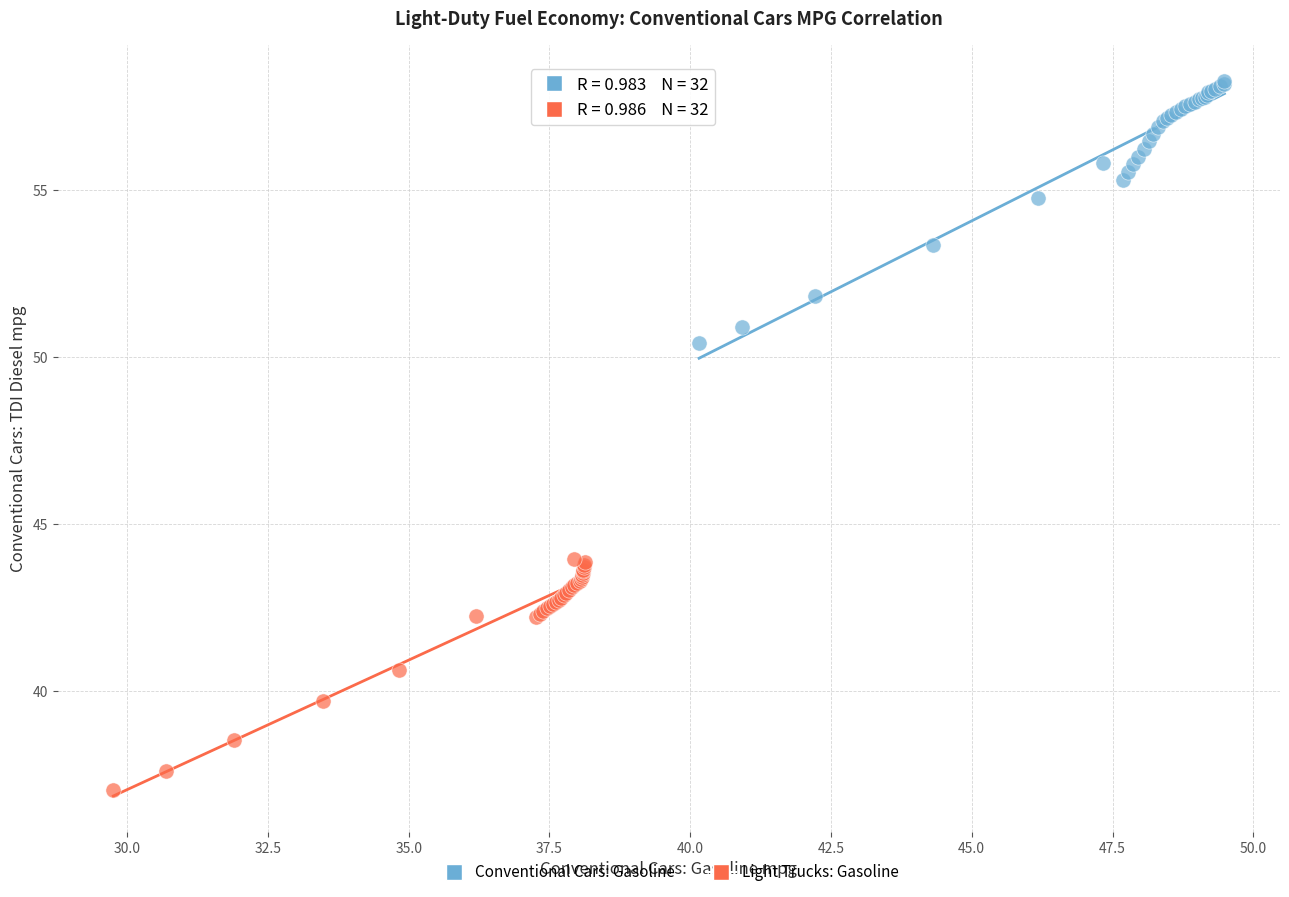

Which series has the largest Y range (max minus min)?

Conventional Cars: Gasoline